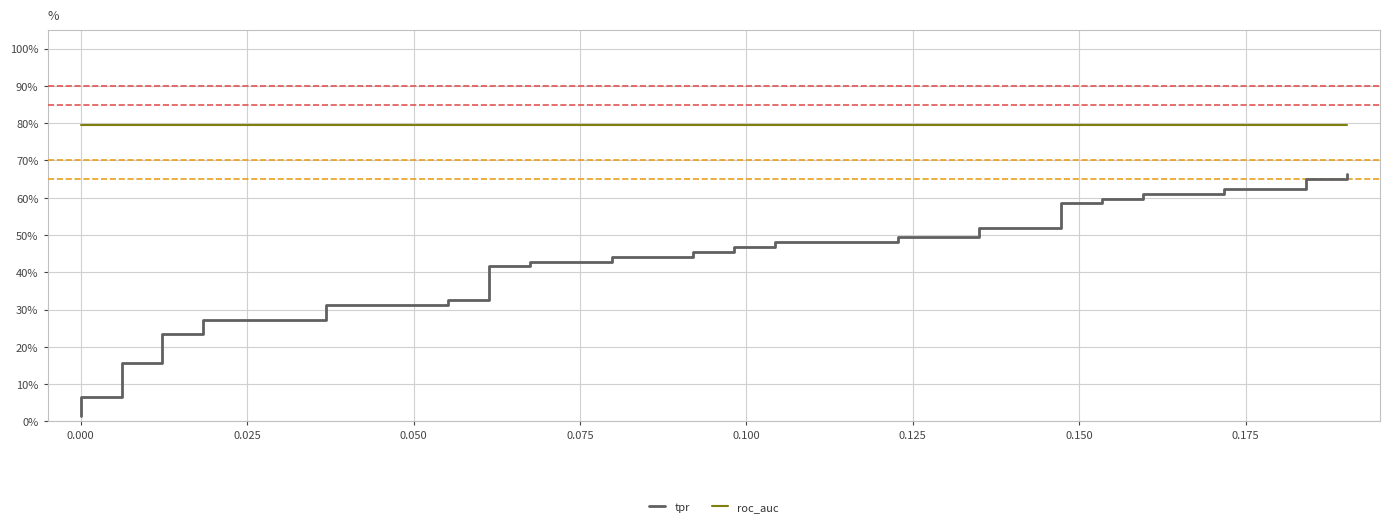

True or false: roc_auc has a value of 0.5 at 26.

False